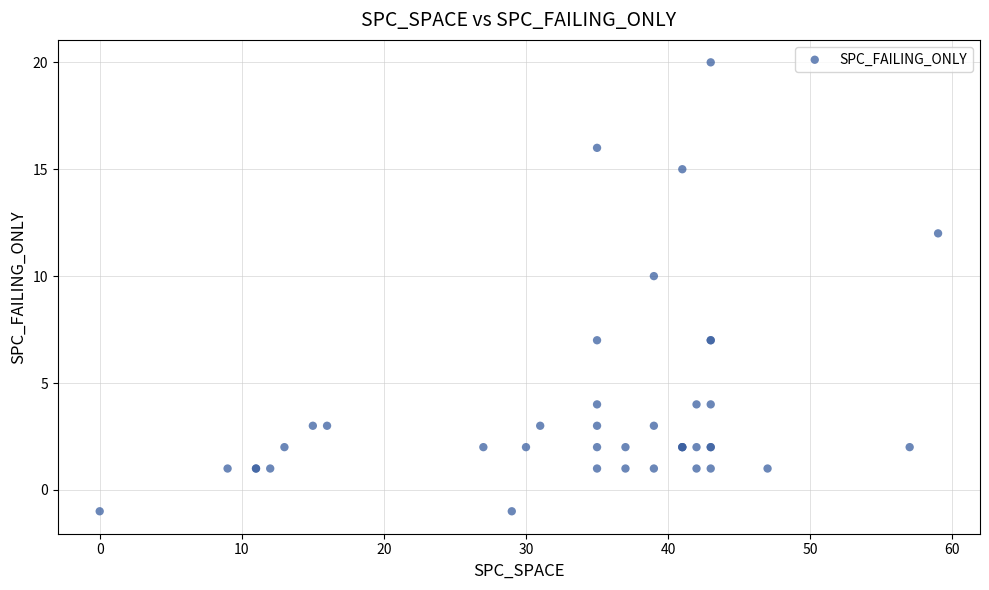

What Y value in the scatter plot is closest to 9?

10